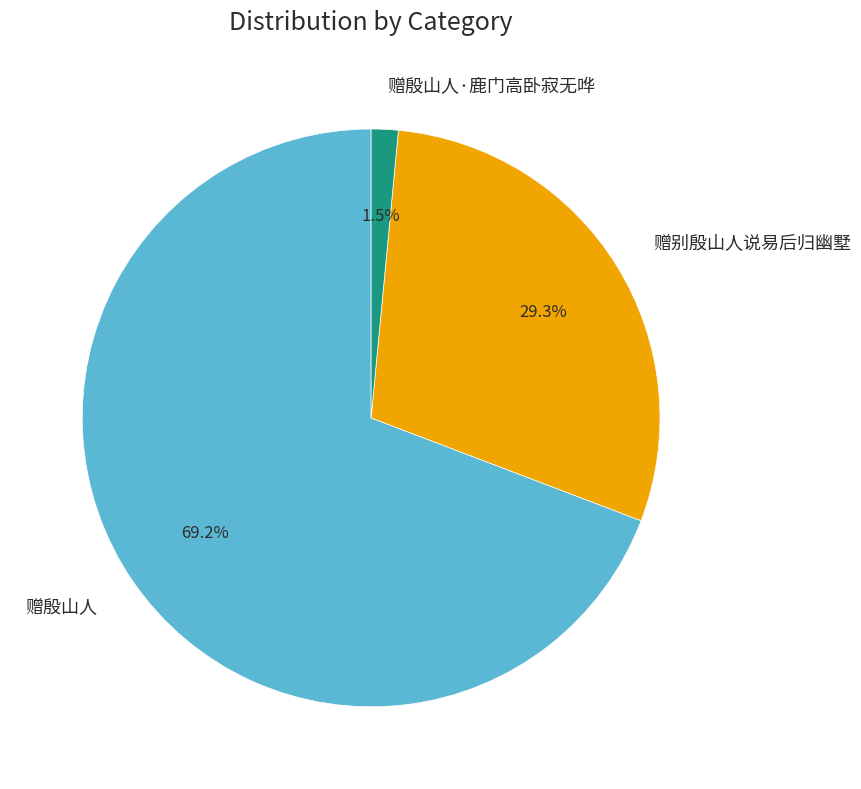

Approximately how many times larger is the value at 赠殷山人 compared to 赠别殷山人说易后归幽墅?

2.4